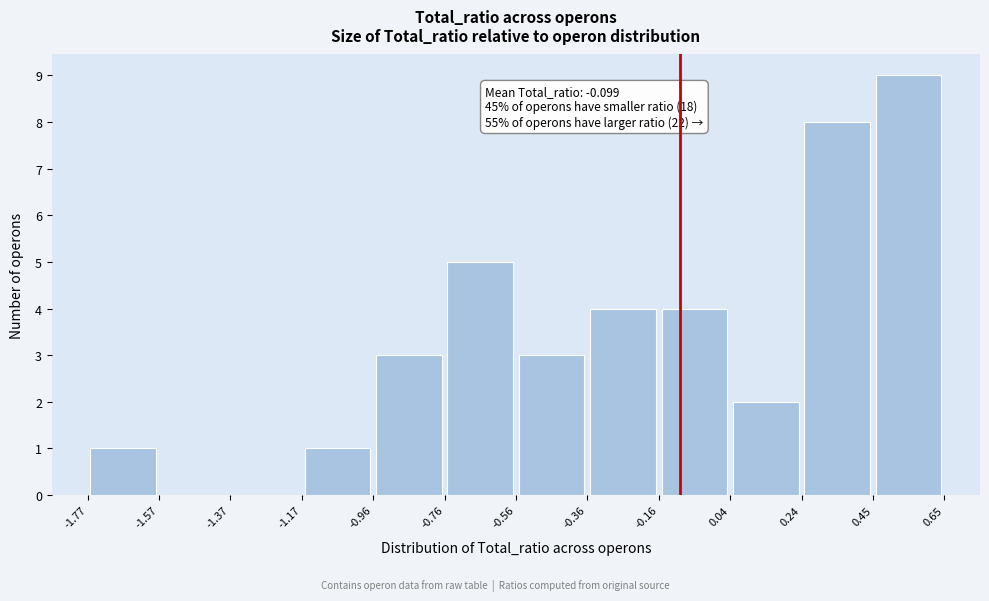

Which range on the x-axis has the tallest bar?

0.45 to 0.65